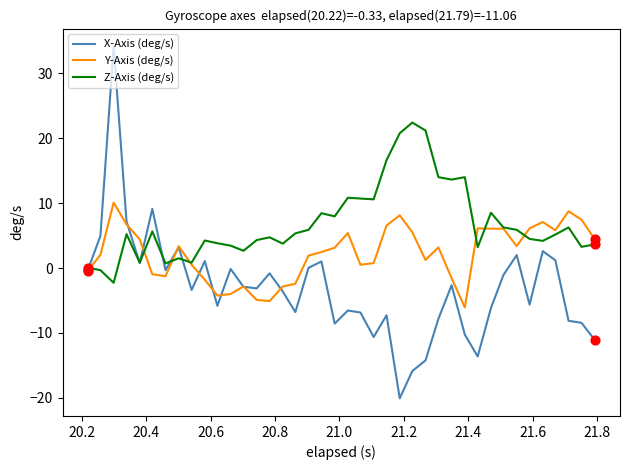

Which series has the largest range (max minus min)?

X-Axis (deg/s)